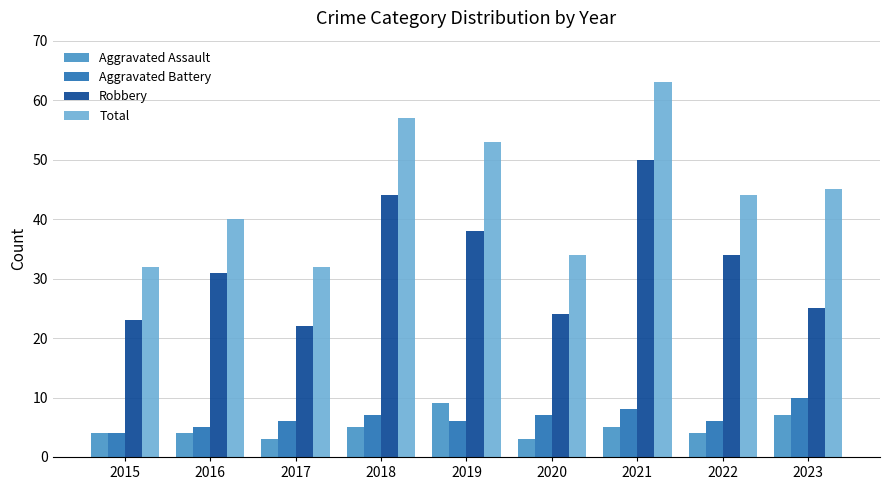

Reading left to right, list all the values displayed in this chart.

Aggravated Assault: 4	4	3	5	9	3	5	4	7
Aggravated Battery: 4	5	6	7	6	7	8	6	10
Robbery: 23	31	22	44	38	24	50	34	25
Total: 32	40	32	57	53	34	63	44	45